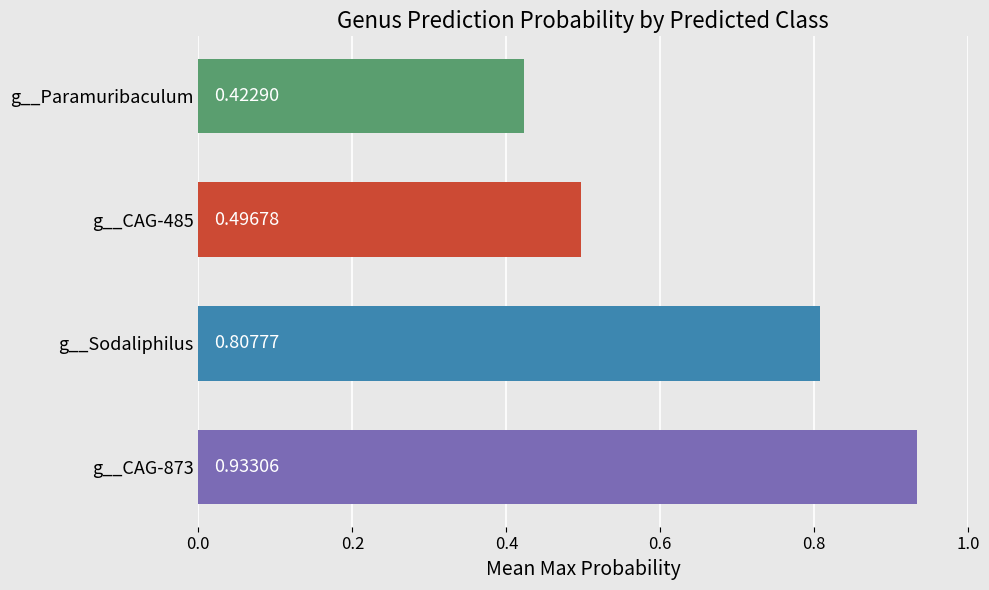

What is the average value of the g__CAG-873 series?

0.9